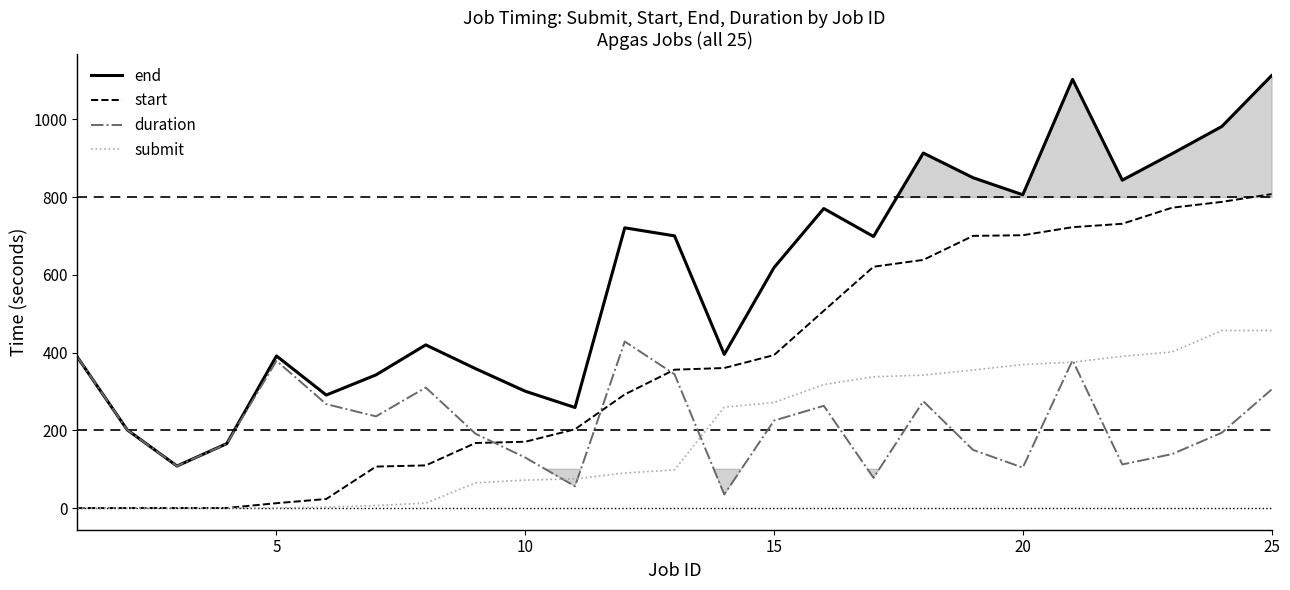

What is the approximate value of start at 15?

393.5